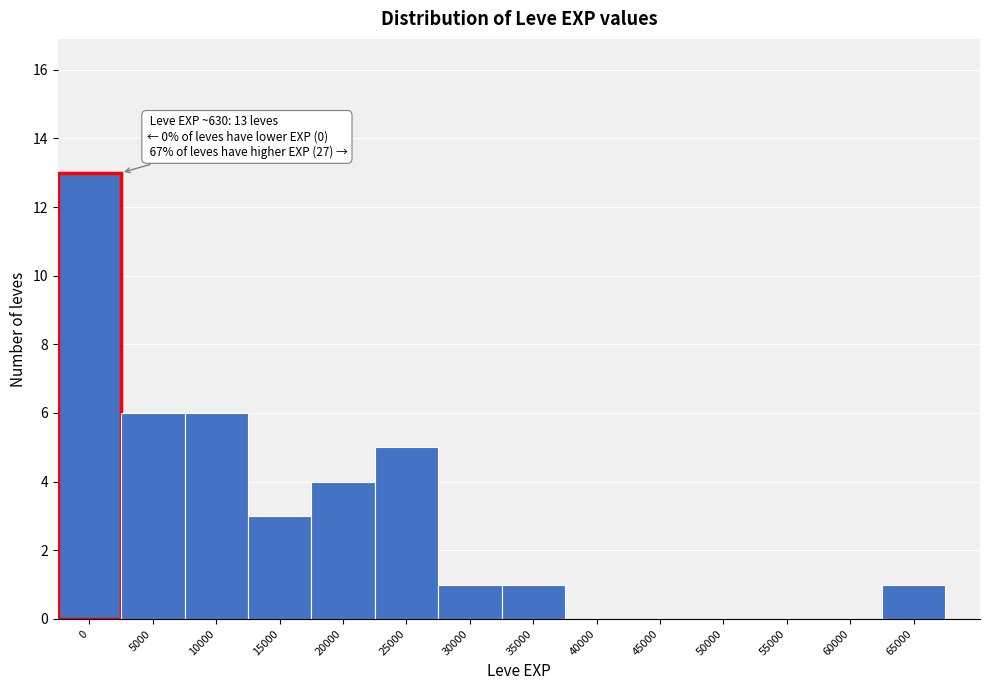

Reading left to right, transcribe all the data shown in this chart.

0=13	5000=6	10000=6	15000=3	20000=4	25000=5	30000=1	35000=1	40000=0	45000=0	50000=0	55000=0	60000=0	65000=1